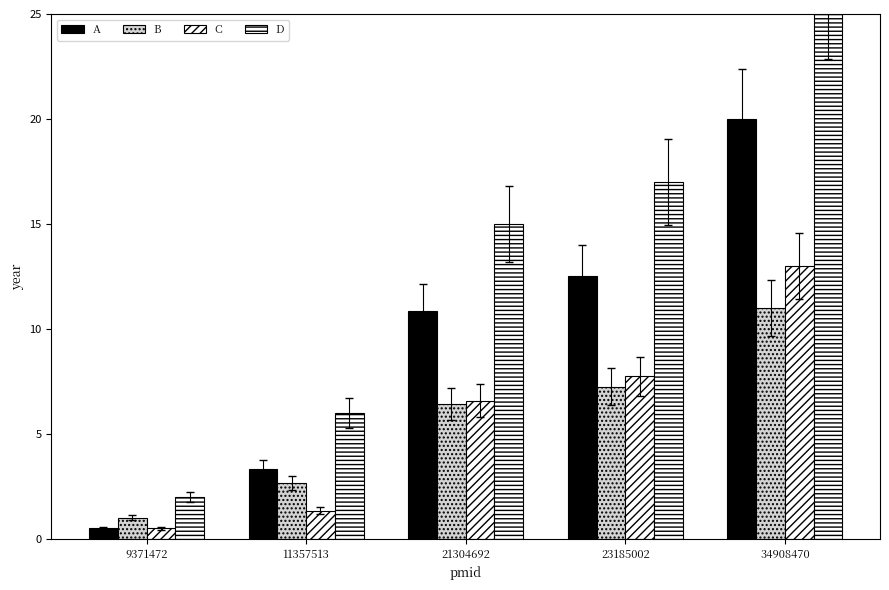

Reading right to left, transcribe all the data shown in this chart.

A: 20.0	12.5	10.8	3.3	0.5
B: 11.0	7.2	6.4	2.7	1.0
C: 13.0	7.8	6.6	1.3	0.5
D: 26.0	17.0	15.0	6.0	2.0